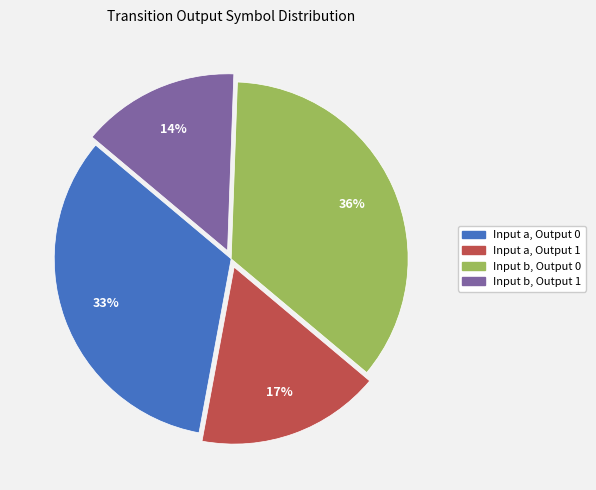

To the nearest percent, what is the average slice percentage?

25%